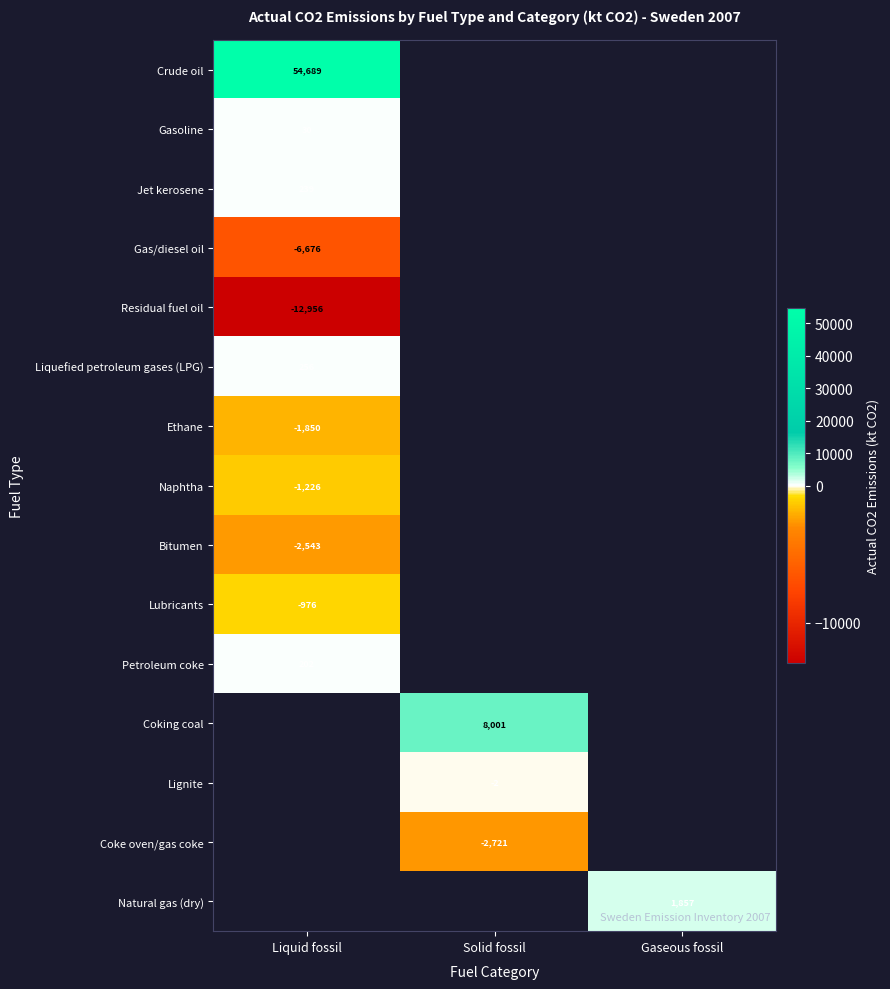

Which has a higher value, Gaseous fossil or Liquid fossil?

Liquid fossil